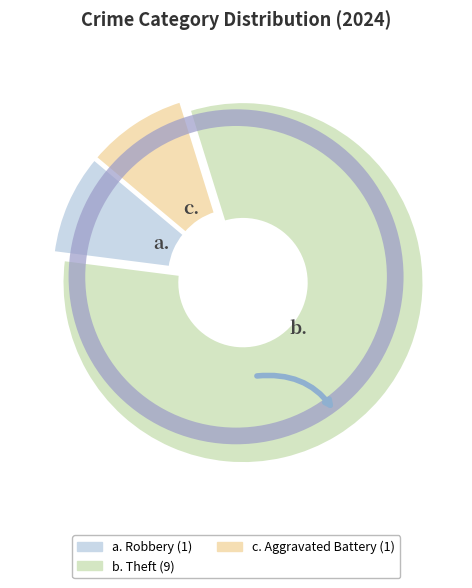

Count the number of slices in the pie.

3